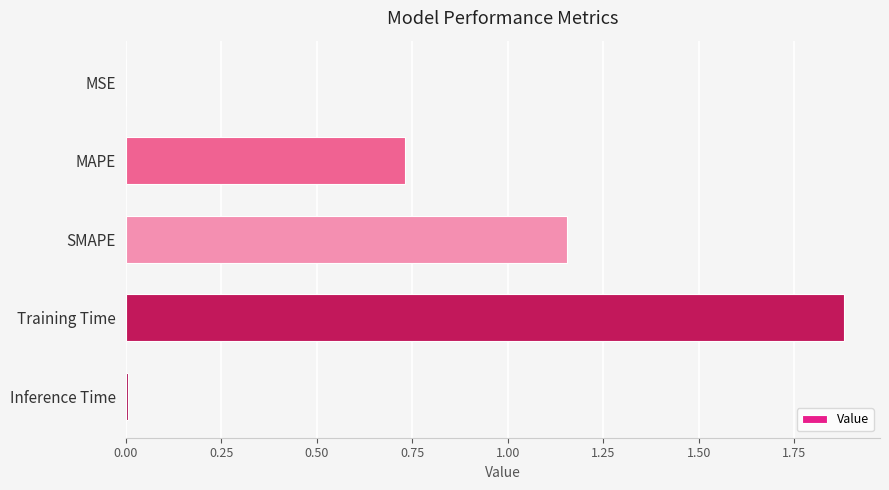

The value at MAPE is 1.1. True or false?

False